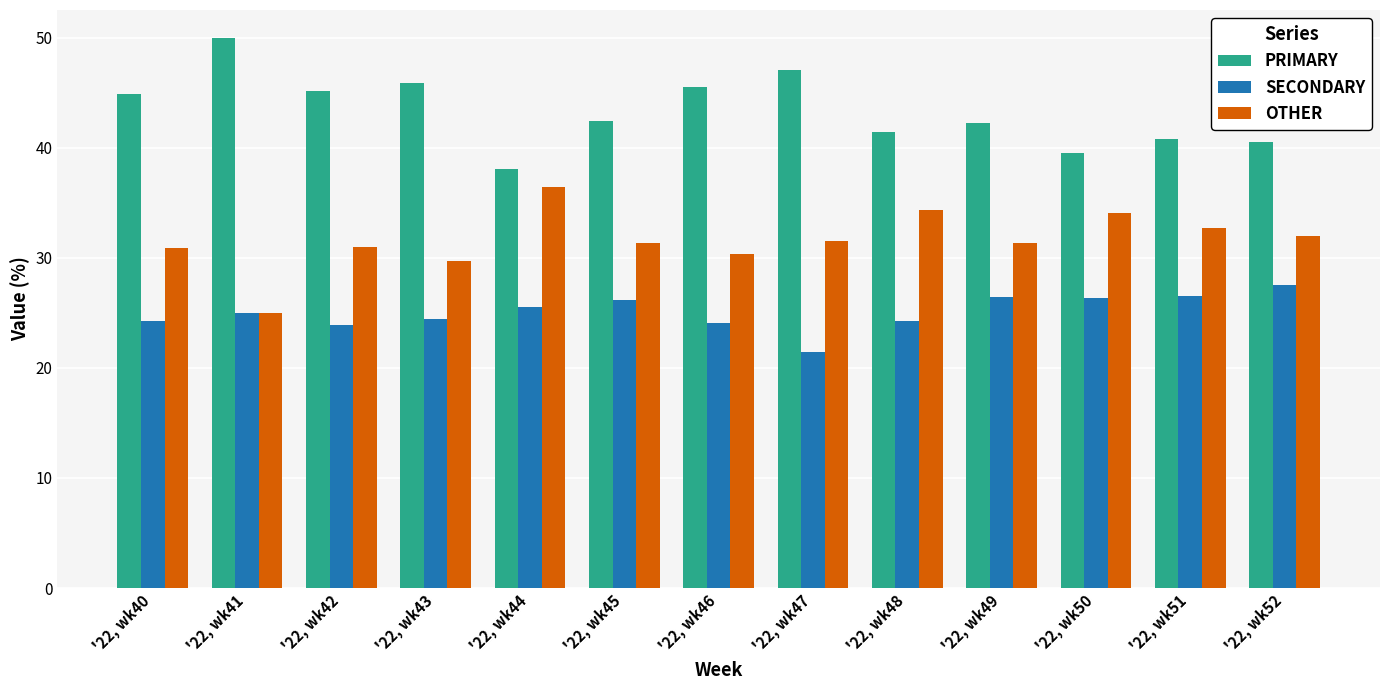

What is the difference between the highest and lowest values at '22, wk49?

15.8